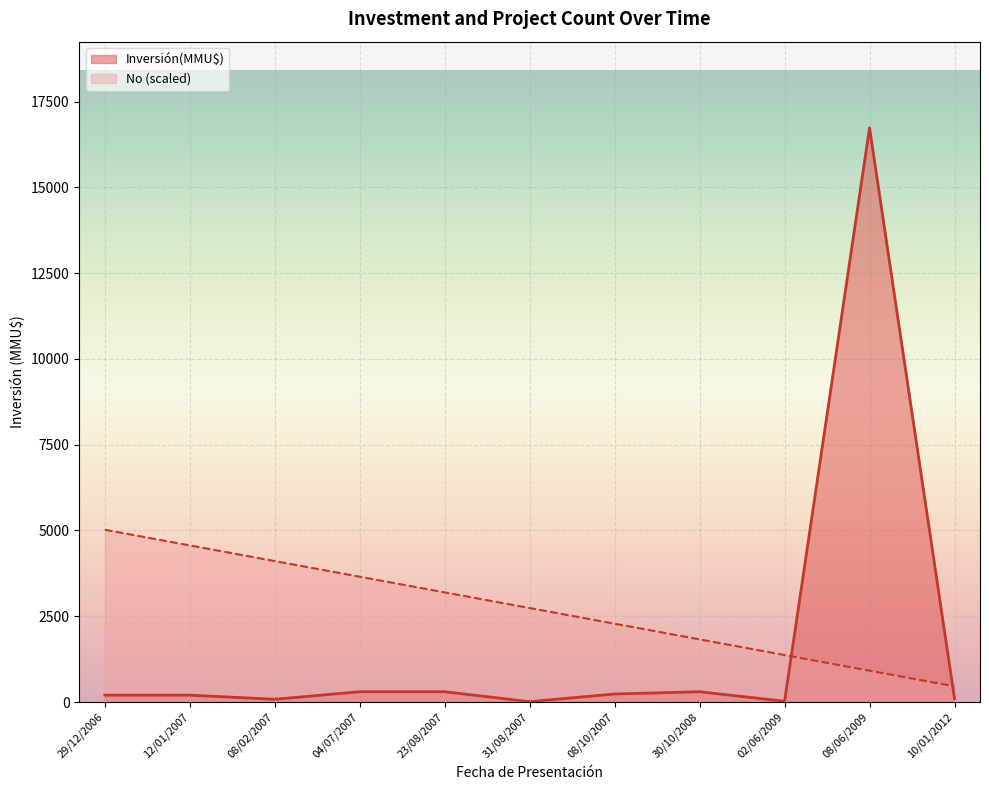

What is the maximum value shown in the chart?

16736.0